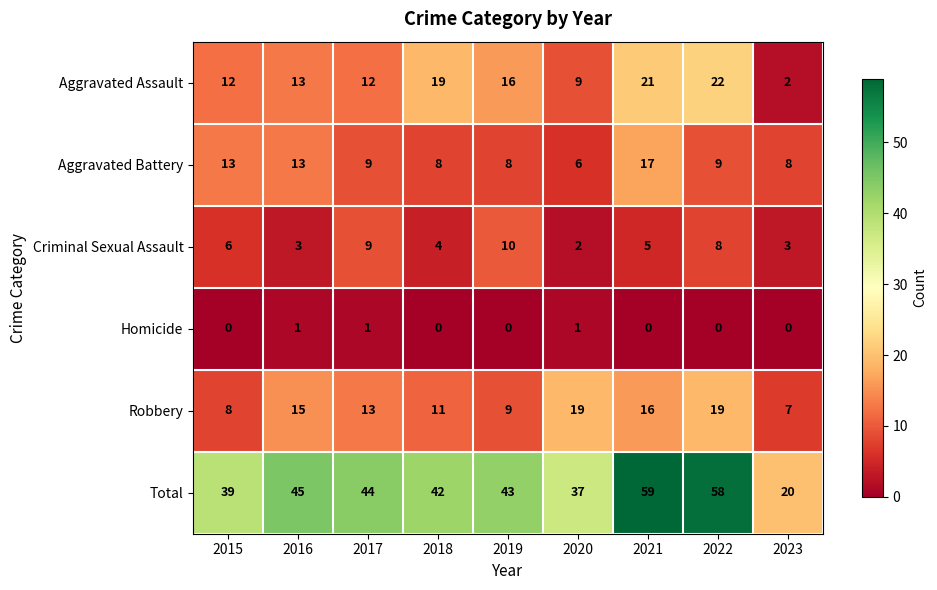

What is the total value across all series at 2018?

84